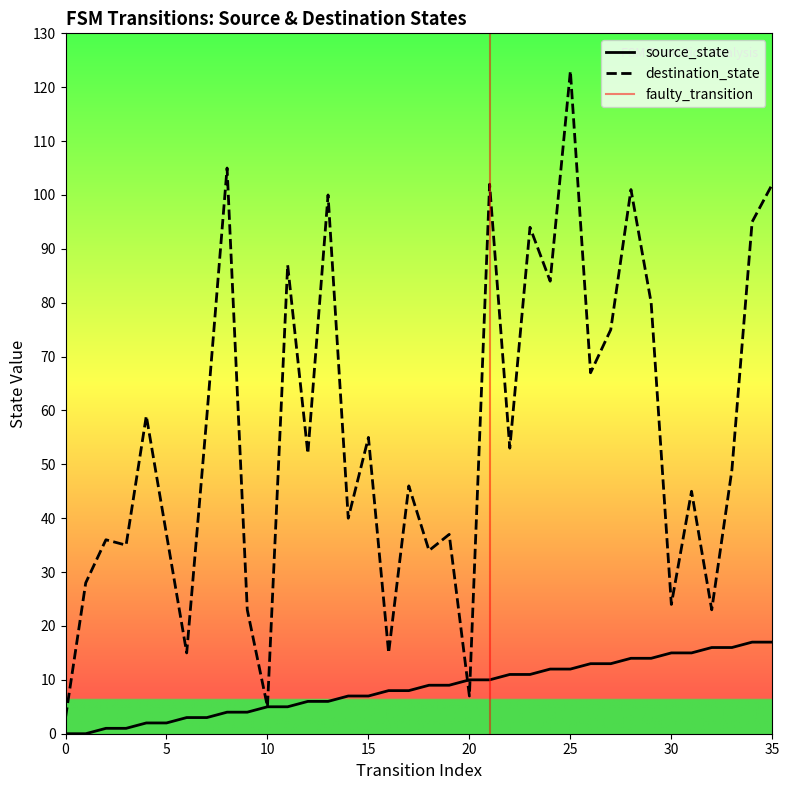

Between 4 and 19, which series saw the biggest shift?

destination_state